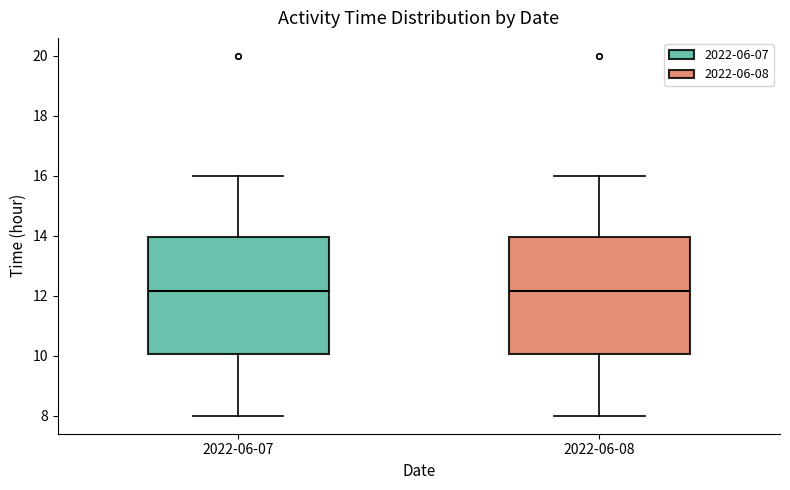

Reading left to right, read every box against the y-axis: the position of its median line, the range the box covers, and the ends of its whiskers. The values are not printed on the chart, so give them approximately, as read against the axis.

2022-06-07: median 12.2, box 10.0 to 14.0, whiskers 8.0 to 16.0
2022-06-08: median 12.2, box 10.0 to 14.0, whiskers 8.0 to 16.0